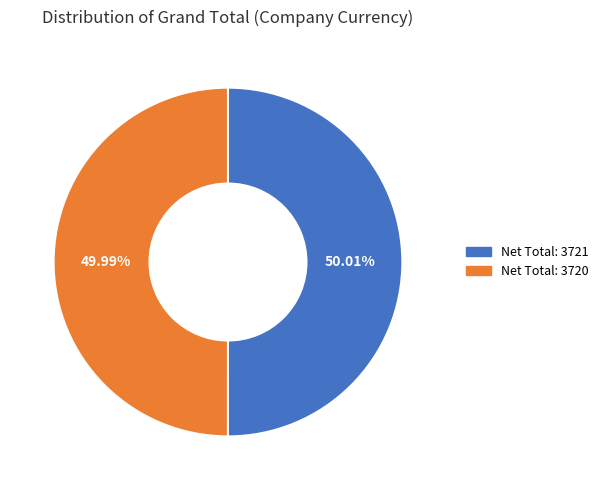

Is there a majority slice in this chart?

Yes